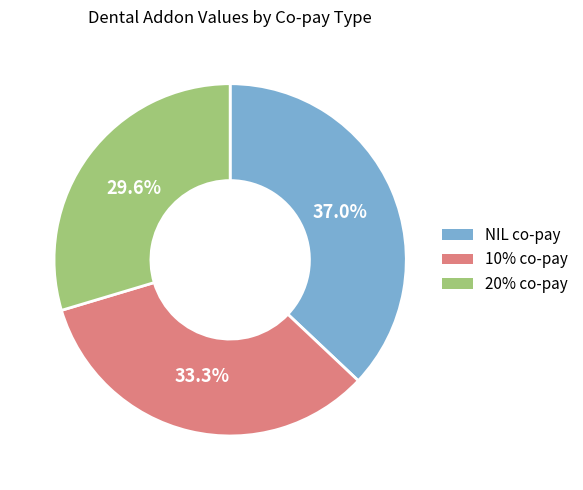

Is there any slice that represents more than half of the pie?

No